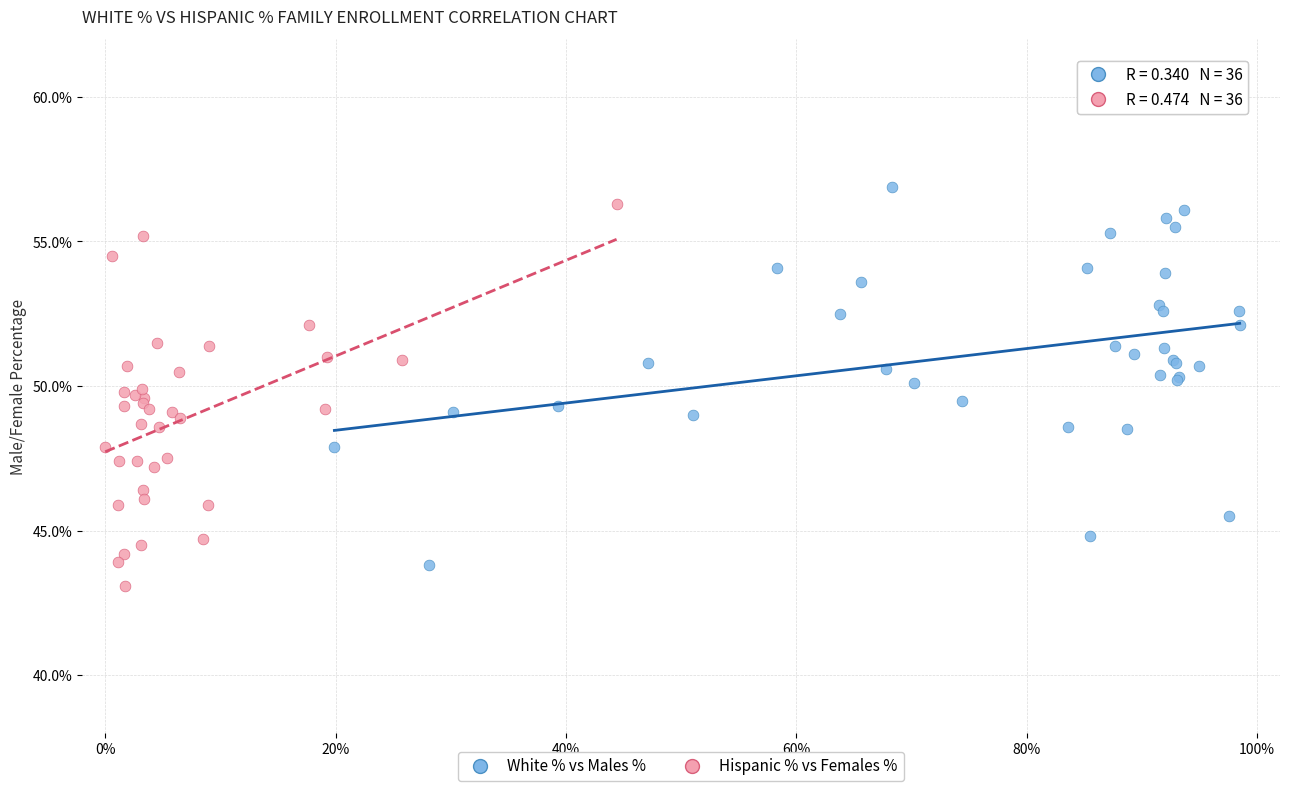

What are all the series names shown in the legend?

White % vs Males %, Hispanic % vs Females %